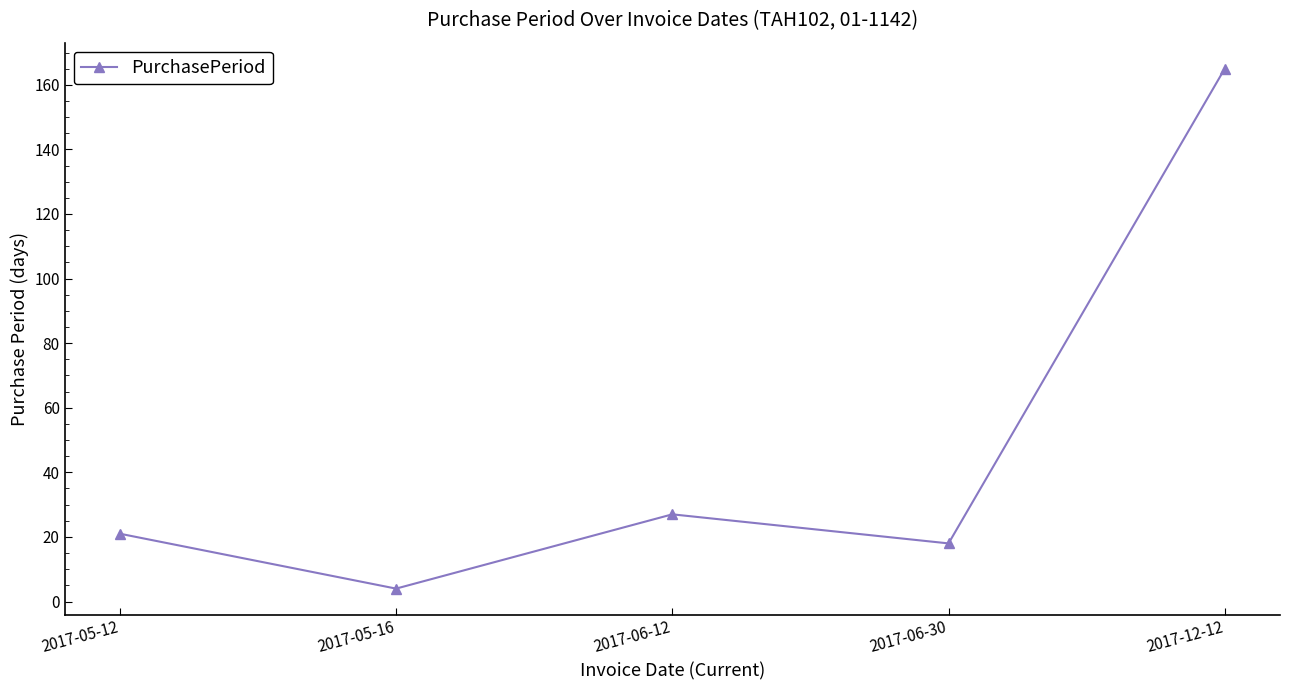

At which category does the data reach its first local peak?

2017-06-12